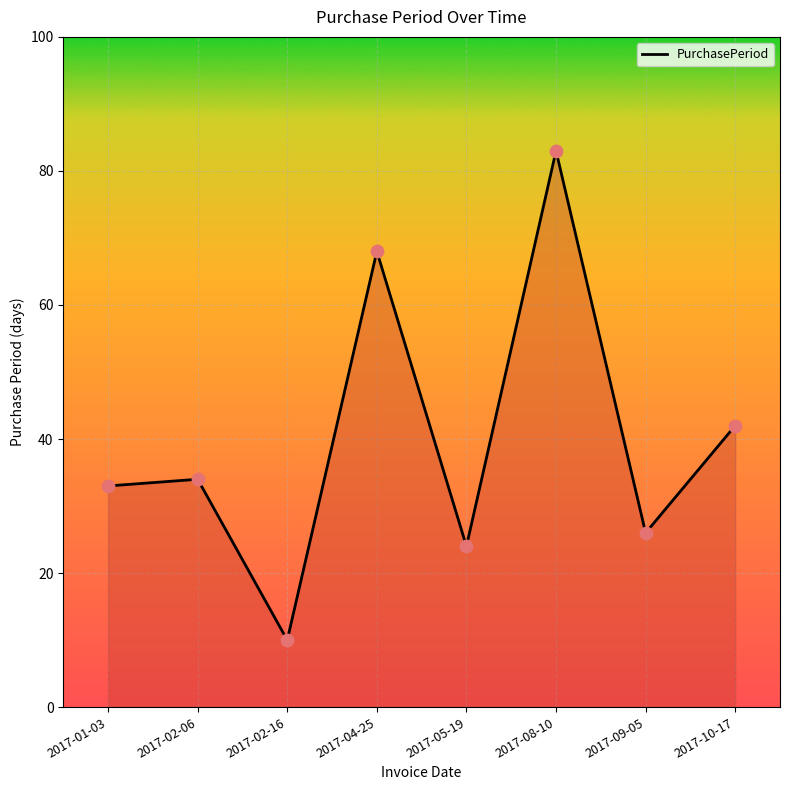

Which has a higher value, 2017-10-17 or 2017-01-03?

2017-10-17